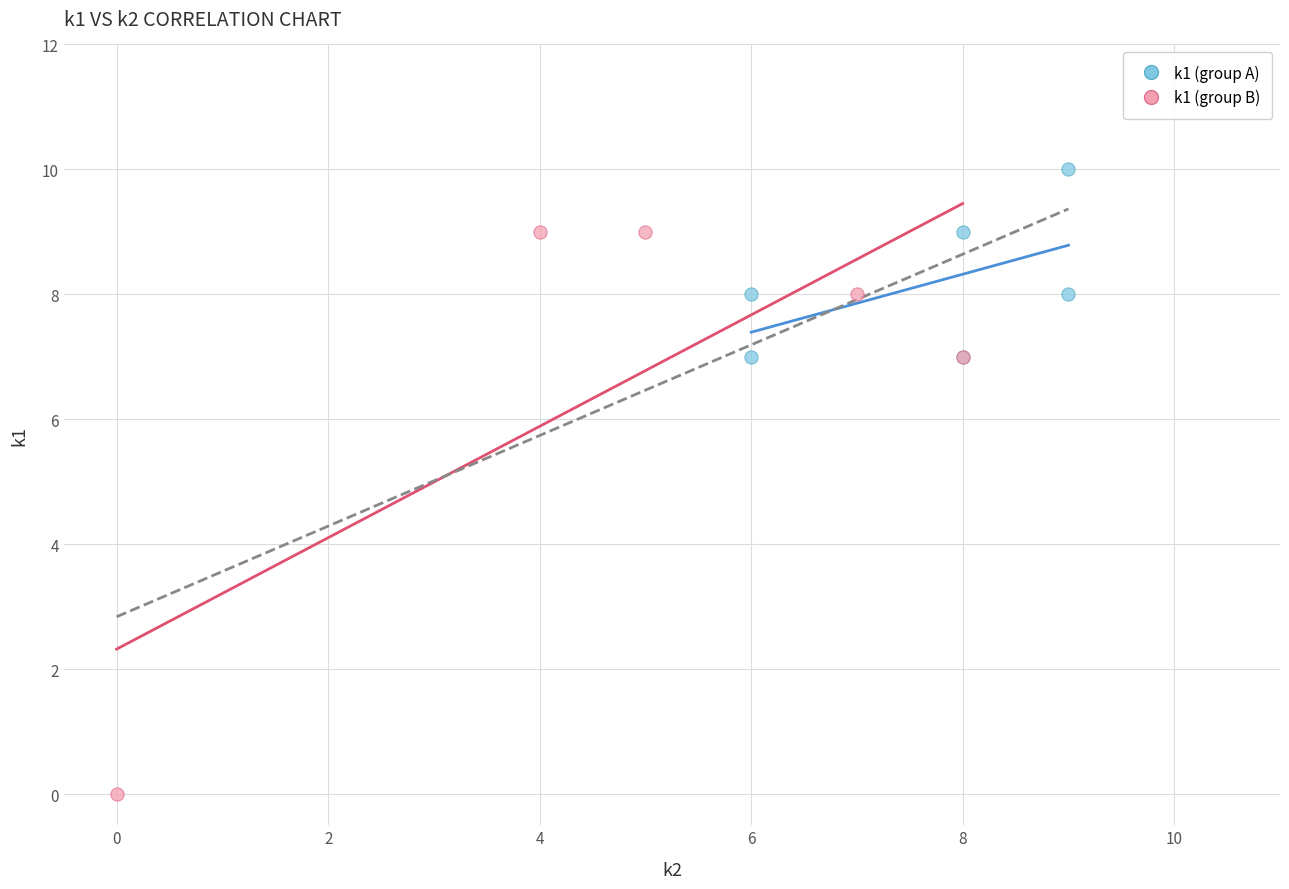

Which series reaches the maximum Y coordinate?

k1 (group A)